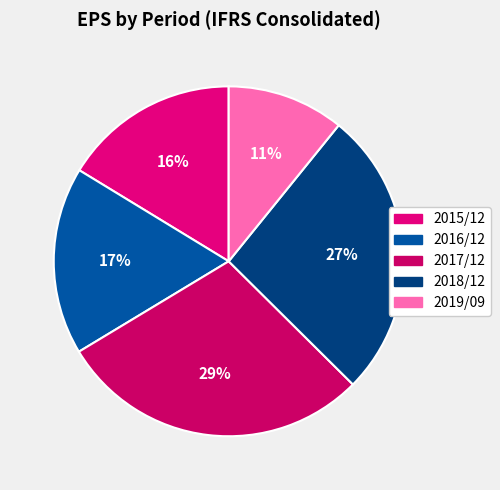

Is there any slice that represents more than half of the pie?

No